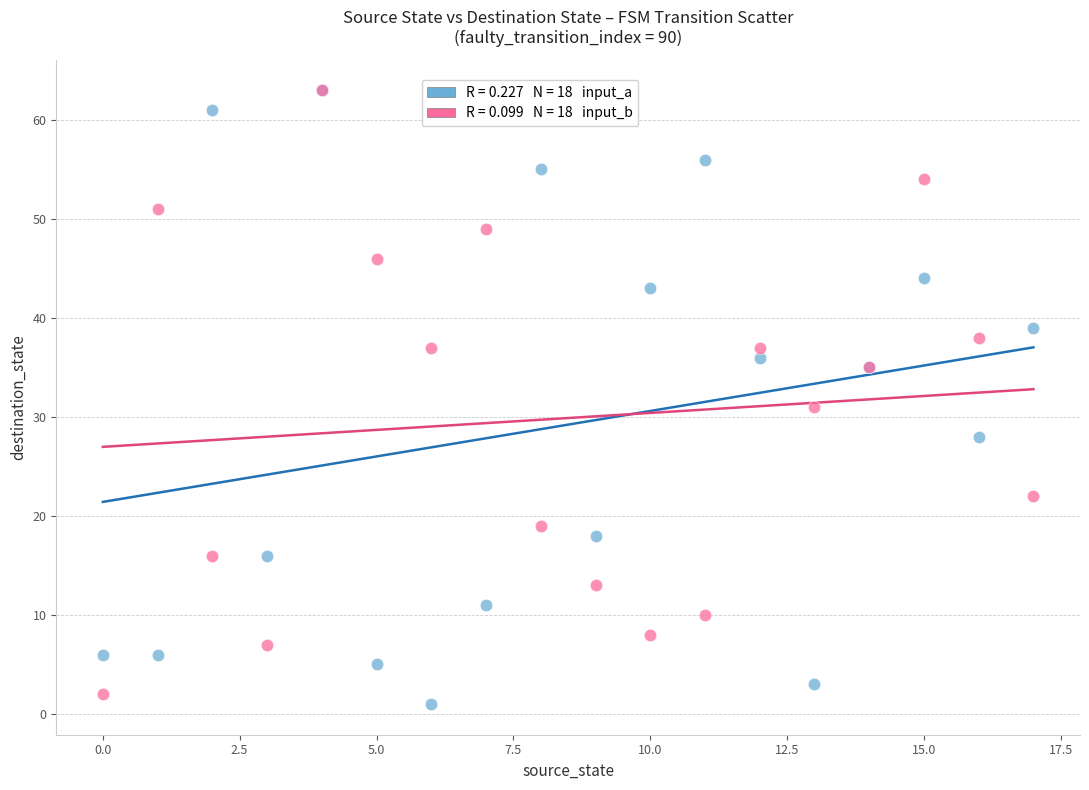

Across all series, what Y value is closest to 32?

31